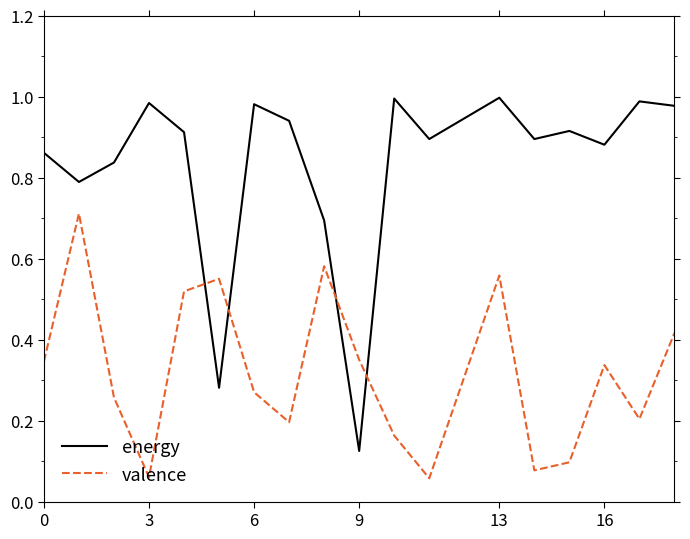

How many intersections are there between valence and energy?

4